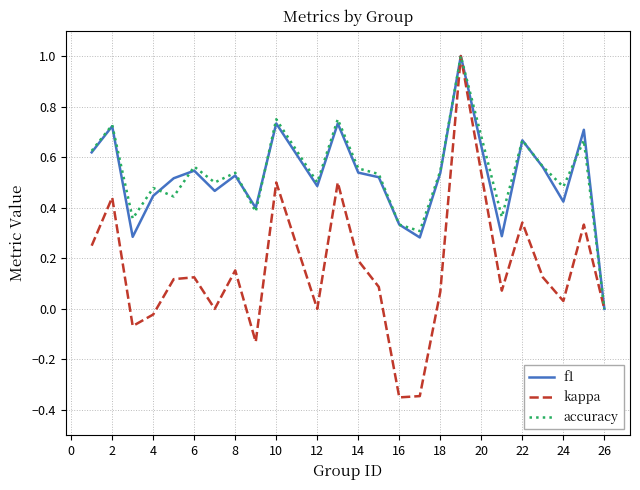

Which series has the largest range (max minus min)?

kappa